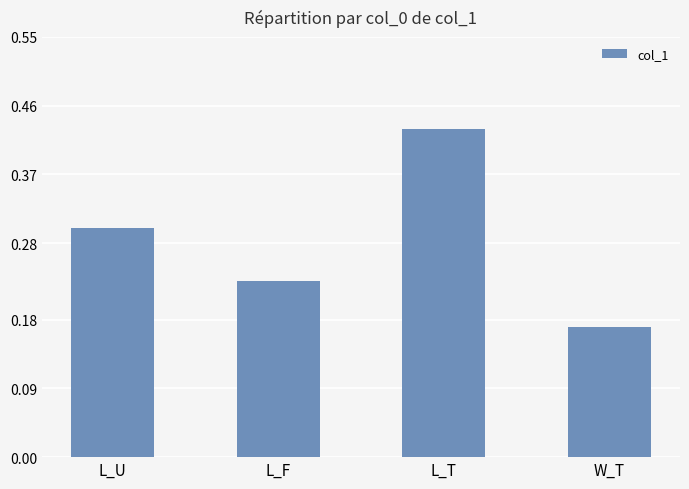

At which category does the chart reach its peak across all series?

L_T